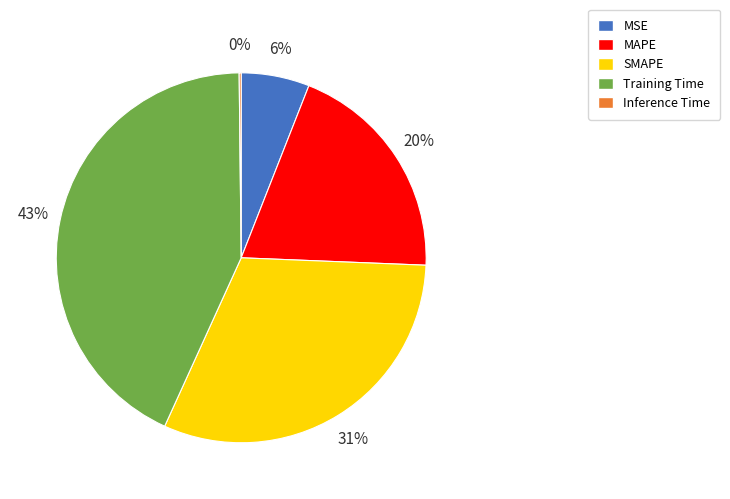

Which slice is the largest?

Training Time